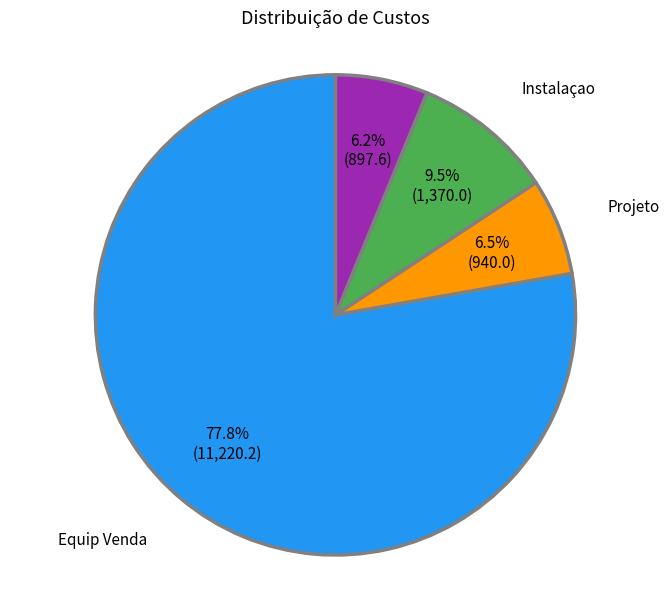

What is the total percentage of Equip Venda and Projeto?

84.3%